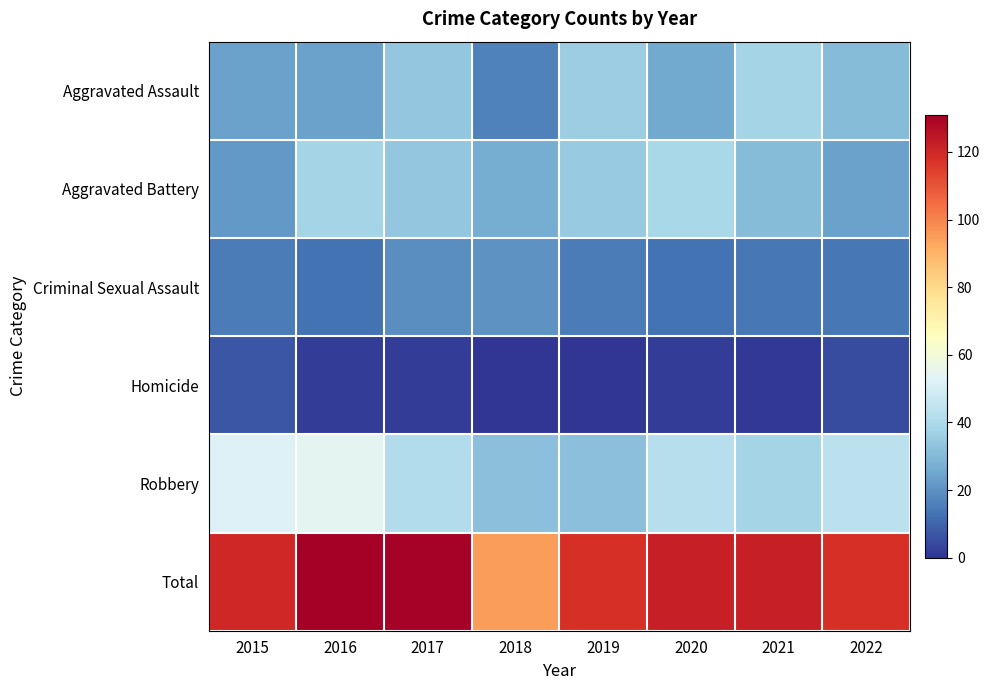

Reading left to right, extract all data points from this chart.

Aggravated Assault: 2015=24	2016=24	2017=34	2018=16	2019=36	2020=26	2021=38	2022=31
Aggravated Battery: 2015=22	2016=38	2017=34	2018=27	2019=35	2020=39	2021=31	2022=24
Criminal Sexual Assault: 2015=15	2016=13	2017=19	2018=20	2019=15	2020=13	2021=14	2022=14
Homicide: 2015=7	2016=2	2017=2	2018=0	2019=0	2020=2	2021=1	2022=5
Robbery: 2015=52	2016=54	2017=41	2018=32	2019=32	2020=42	2021=38	2022=44
Total: 2015=120	2016=131	2017=130	2018=95	2019=118	2020=122	2021=122	2022=118